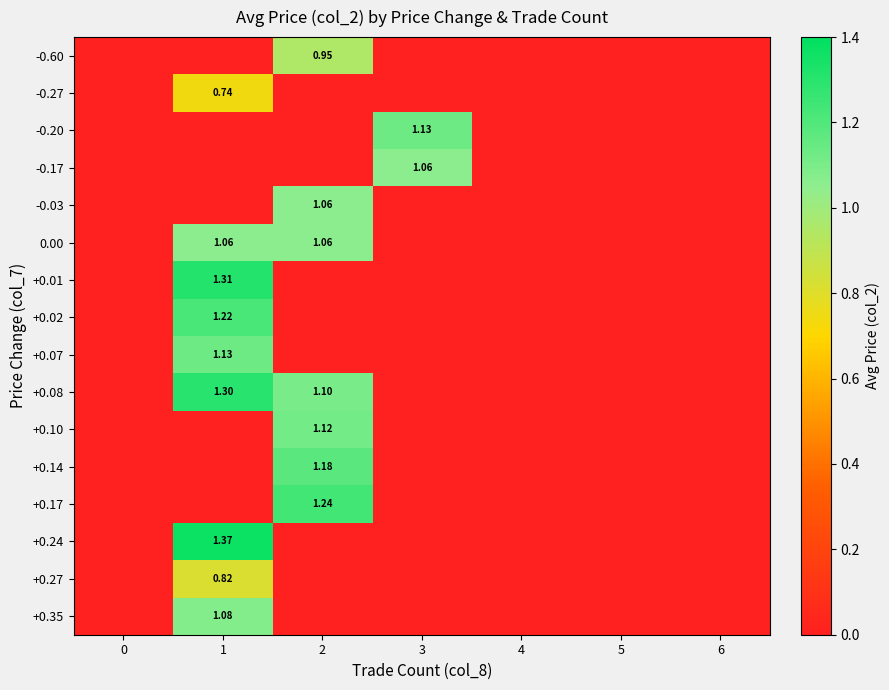

The -0.27 series shows 0.0 at 0. True or false?

True